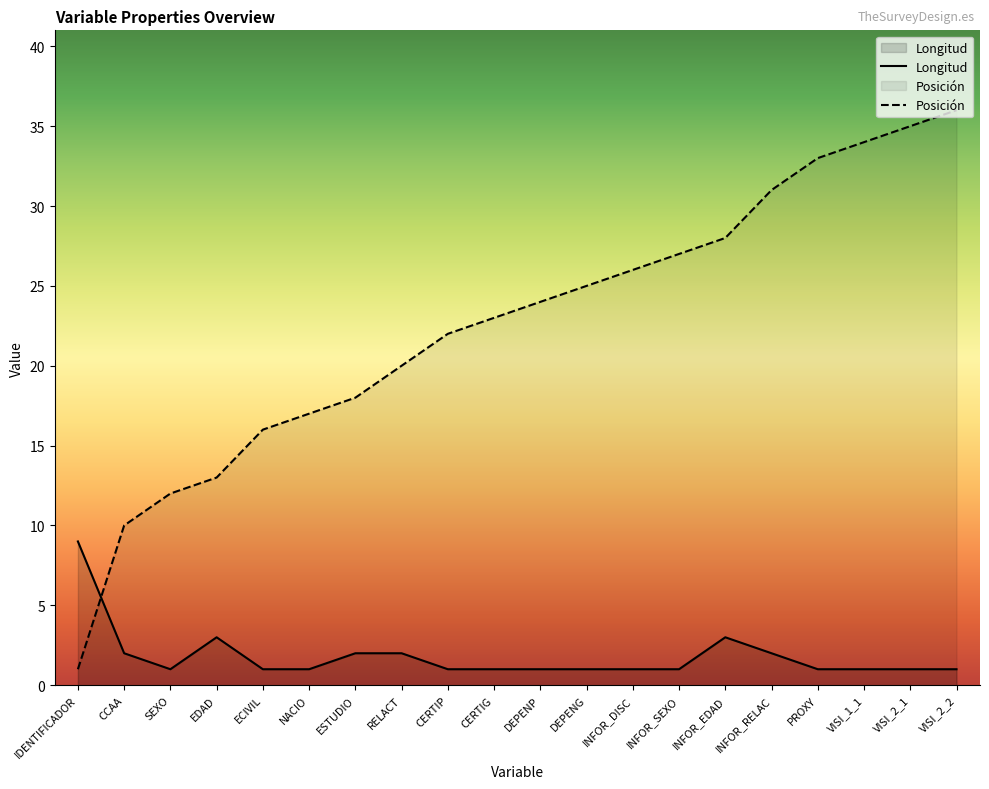

Between IDENTIFICADOR and INFOR_DISC, which is larger?

IDENTIFICADOR